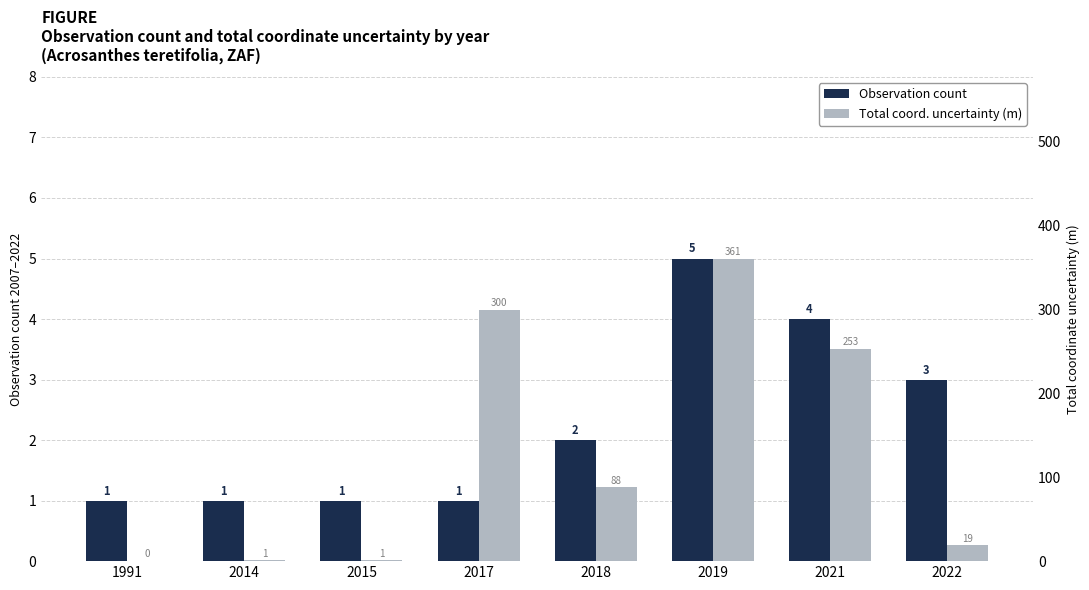

Is the value of Observation count at 2022 greater than the value of Total coord. uncertainty (m) at 2015?

Yes